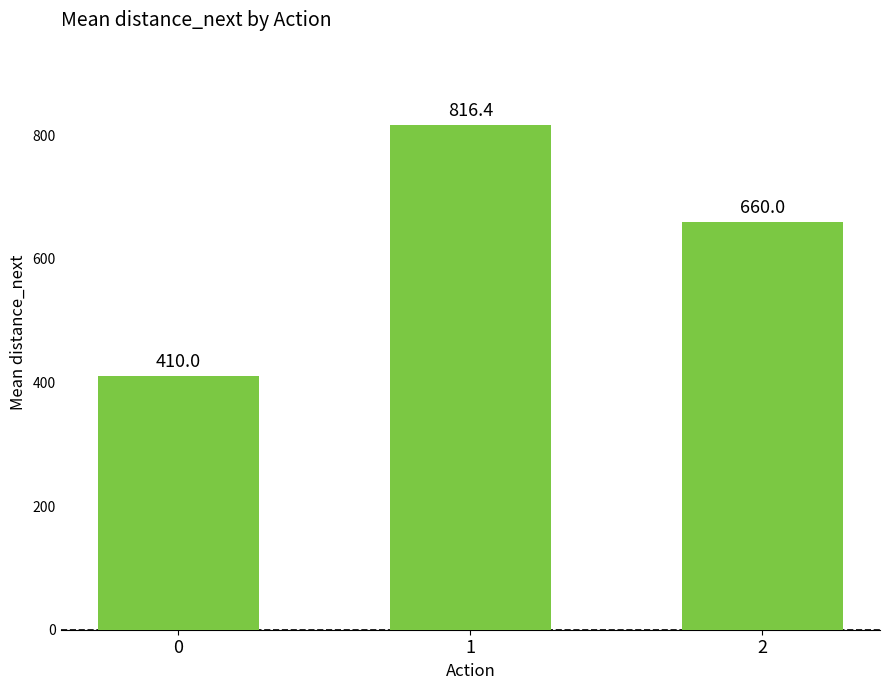

Rank the categories by value from lowest to highest.

0, 2, 1